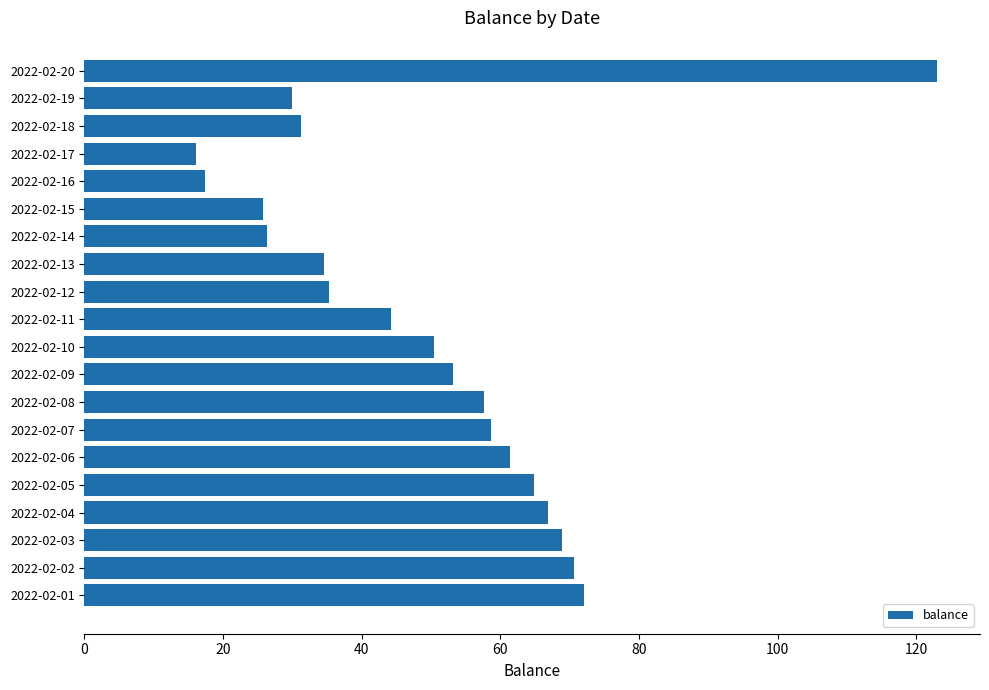

Which has a higher value, 2022-02-12 or 2022-02-01?

2022-02-01